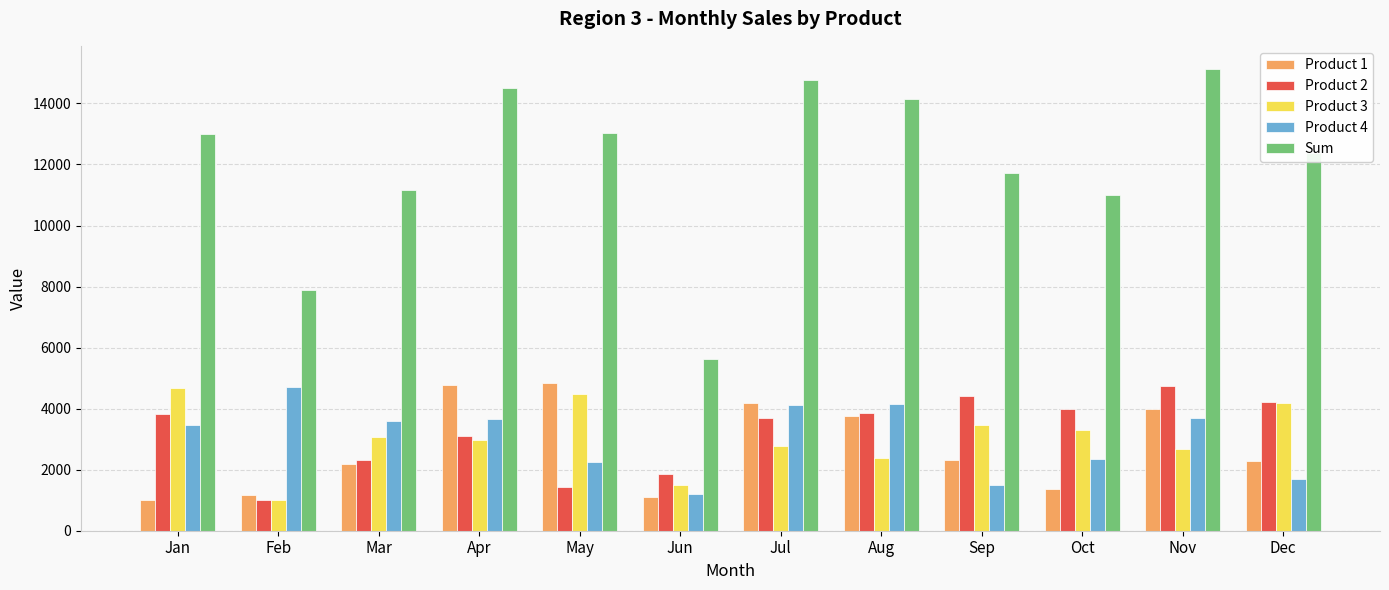

The Product 4 series shows 1100 at Oct. True or false?

False